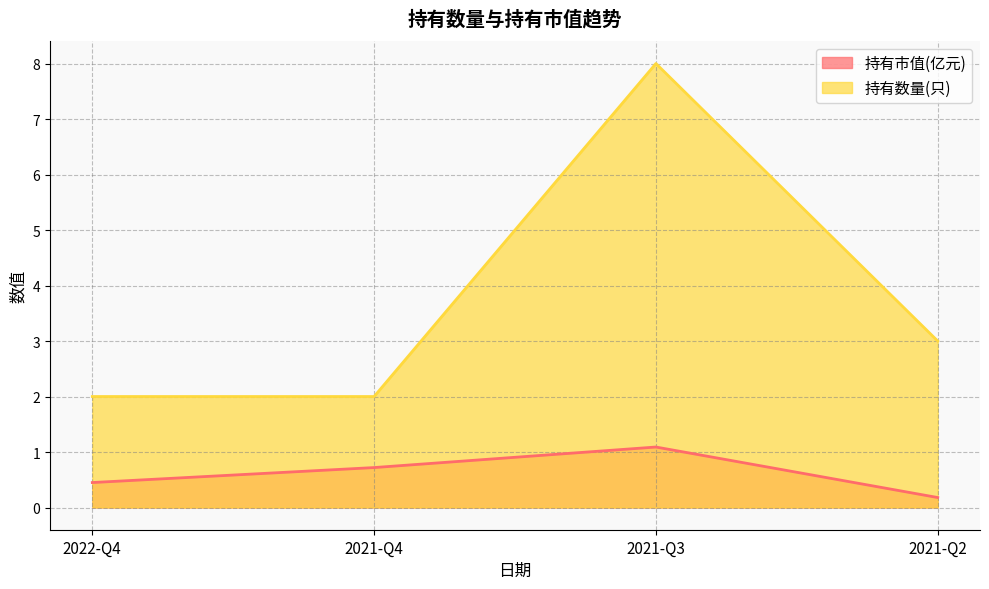

Reading right to left, what are all the values shown in this chart?

持有市值(亿元): 2021-Q2=0.2	2021-Q3=1.1	2021-Q4=0.7	2022-Q4=0.5
持有数量(只): 2021-Q2=3.0	2021-Q3=8.0	2021-Q4=2.0	2022-Q4=2.0